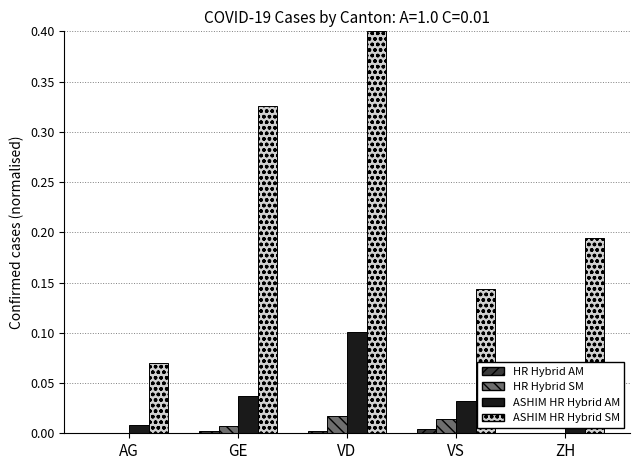

What is the maximum value shown in the chart?

0.4